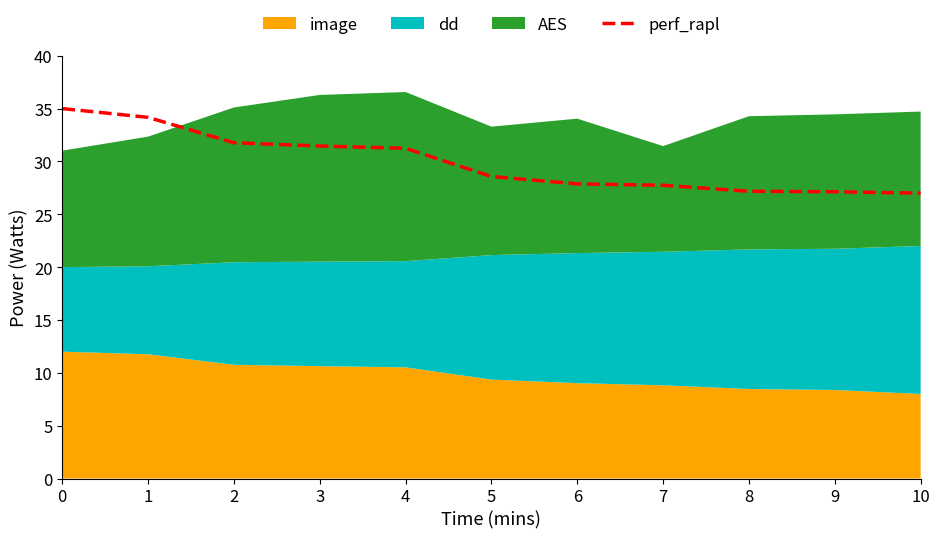

What is the value of the 7th point from the left?

27.9